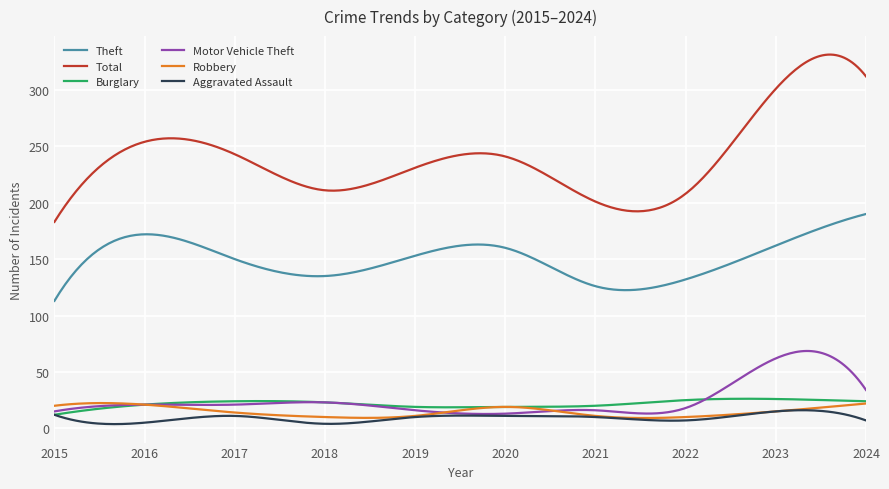

Which series has the largest range (max minus min)?

Total